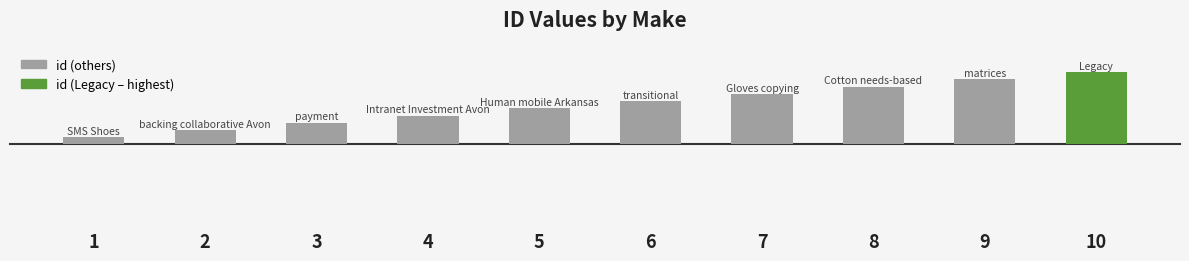

What is the average value?

6